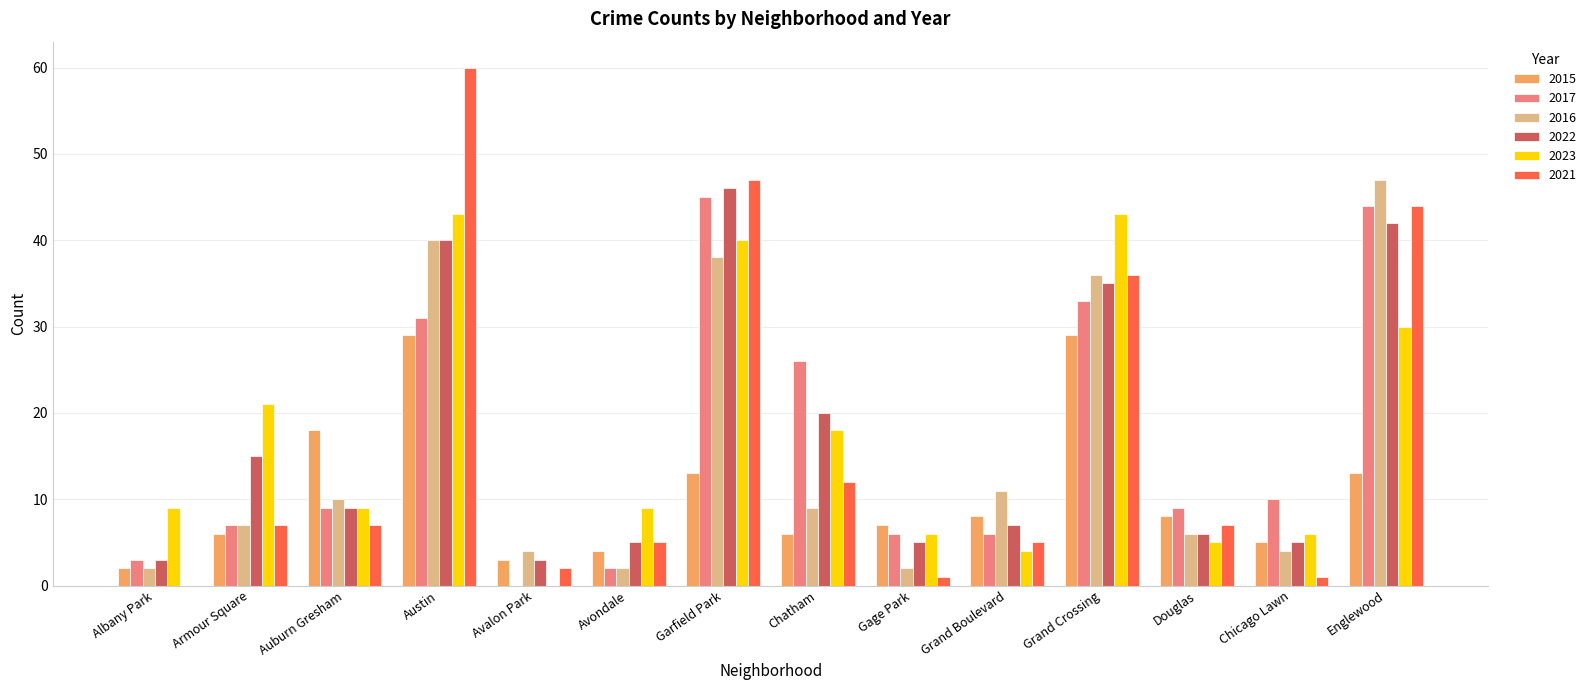

Between Austin and Grand Crossing, which series saw the biggest shift?

2021